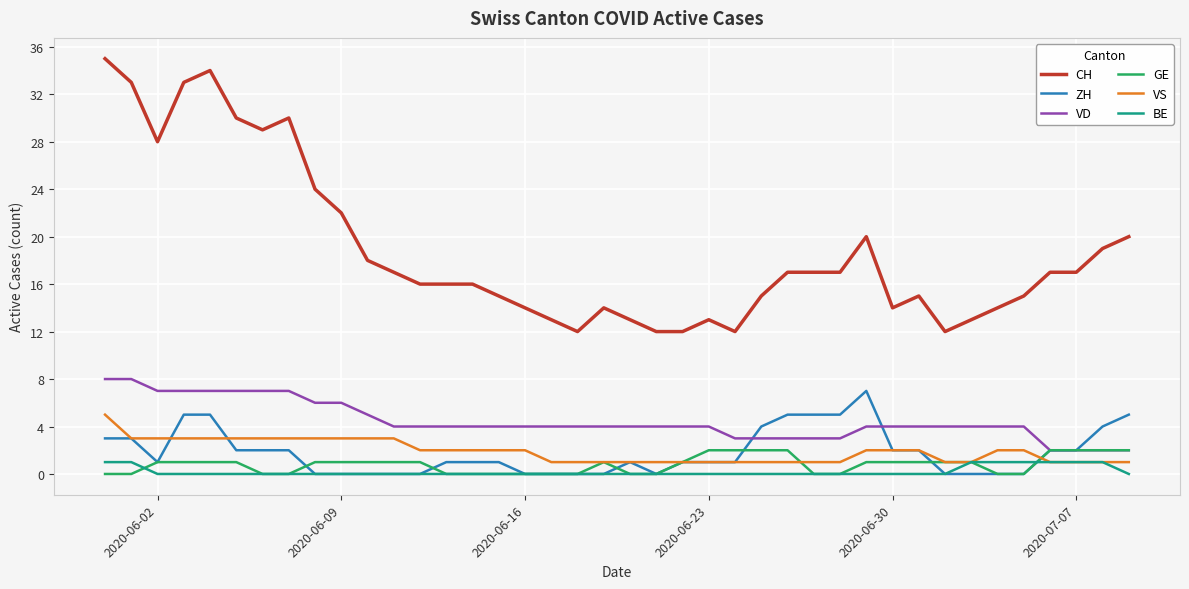

Reading left to right, transcribe all the data shown in this chart.

CH: 35	33	28	33	34	30	29	30	24	22	18	17	16	16	16	15	14	13	12	14	13	12	12	13	12	15	17	17	17	20	14	15	12	13	14	15	17	17	19	20
ZH: 3	3	1	5	5	2	2	2	0	0	0	0	0	1	1	1	0	0	0	0	1	0	1	1	1	4	5	5	5	7	2	2	0	0	0	0	2	2	4	5
VD: 8	8	7	7	7	7	7	7	6	6	5	4	4	4	4	4	4	4	4	4	4	4	4	4	3	3	3	3	3	4	4	4	4	4	4	4	2	2	2	2
GE: 0	0	1	1	1	1	0	0	1	1	1	1	1	0	0	0	0	0	0	1	0	0	1	2	2	2	2	0	0	1	1	1	1	1	0	0	2	2	2	2
VS: 5	3	3	3	3	3	3	3	3	3	3	3	2	2	2	2	2	1	1	1	1	1	1	1	1	1	1	1	1	2	2	2	1	1	2	2	1	1	1	1
BE: 1	1	0	0	0	0	0	0	0	0	0	0	0	0	0	0	0	0	0	0	0	0	0	0	0	0	0	0	0	0	0	0	0	1	1	1	1	1	1	0